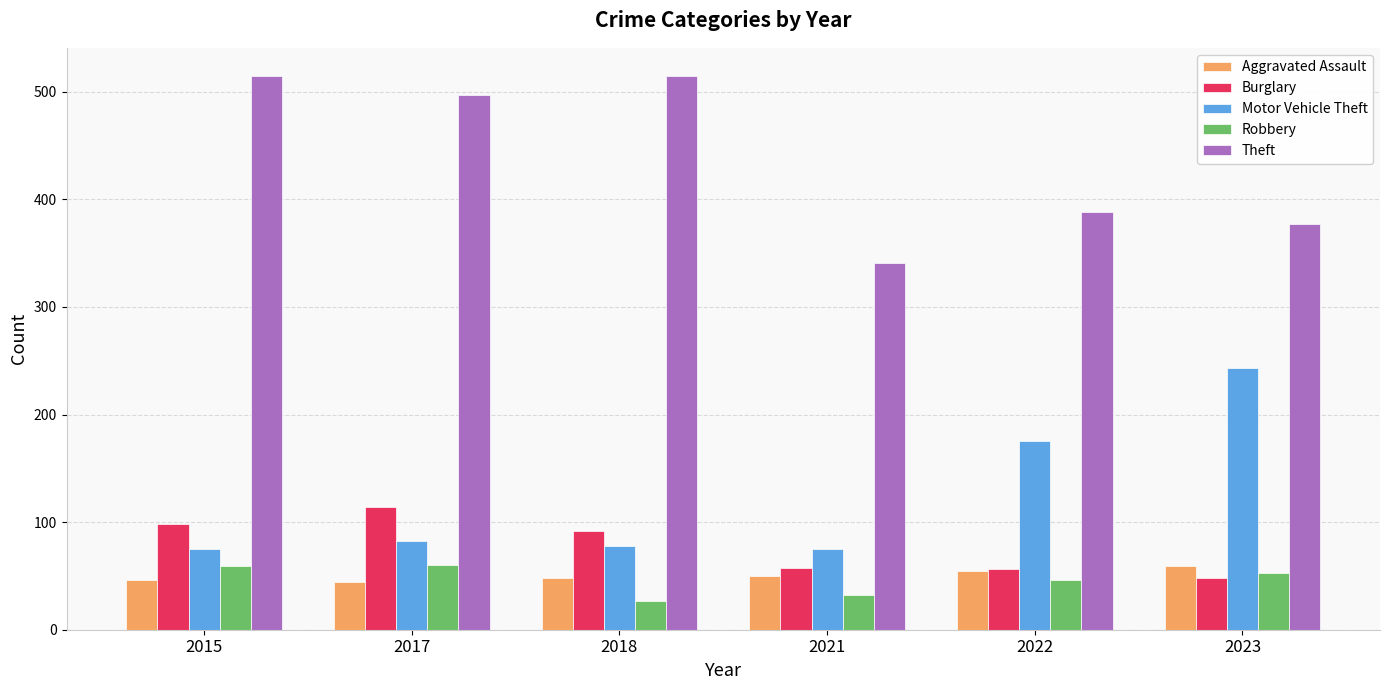

Between 2017 and 2022, which series saw the biggest shift?

Theft